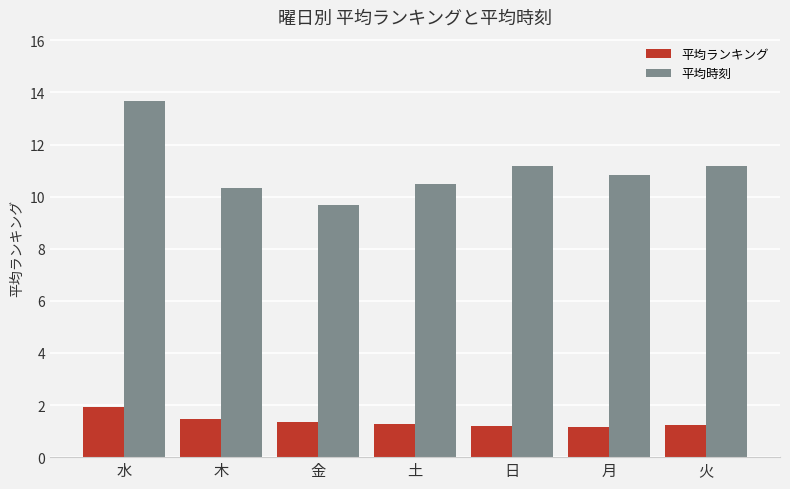

Are the bars horizontal?

No